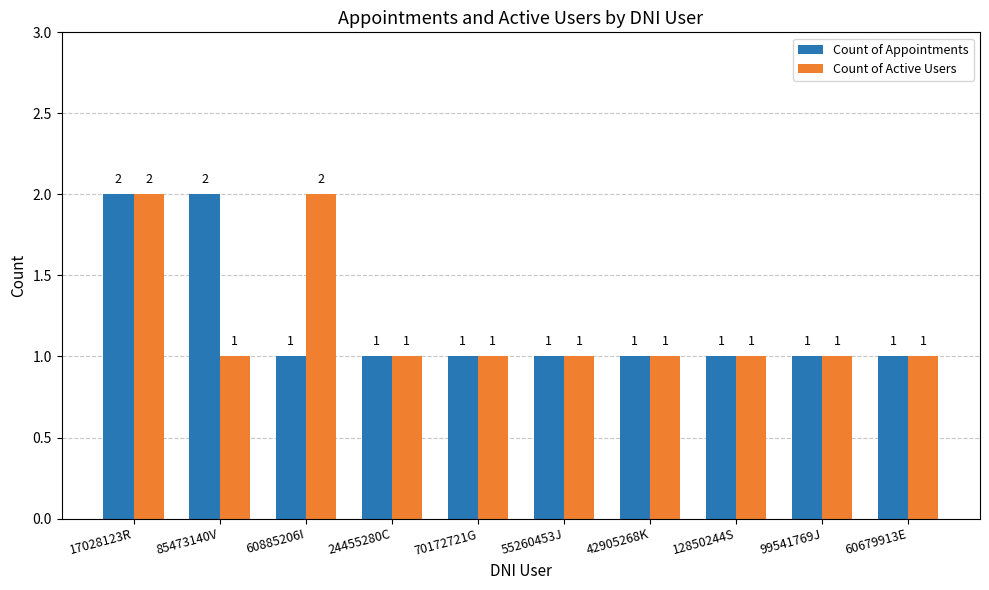

How many Count of Appointments values are between 1 and 2?

10